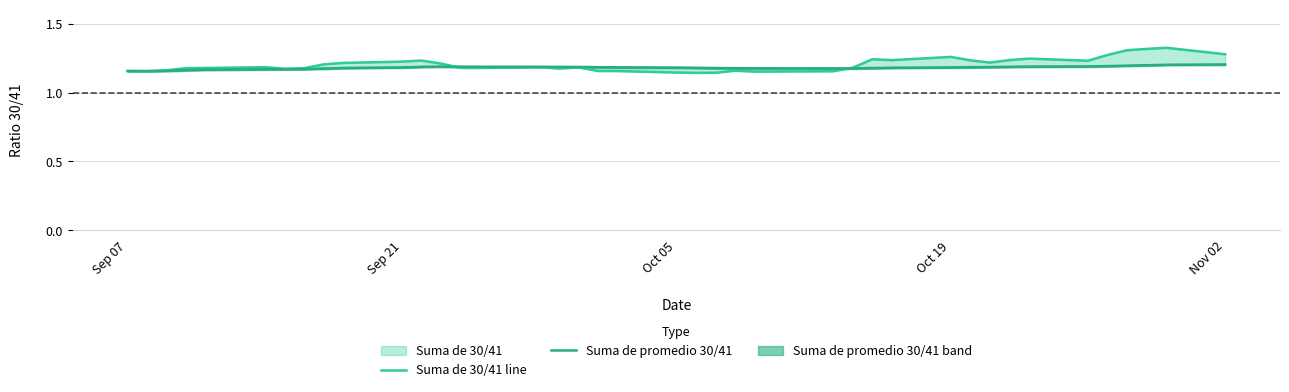

What is the minimum value shown in the chart?

1.1